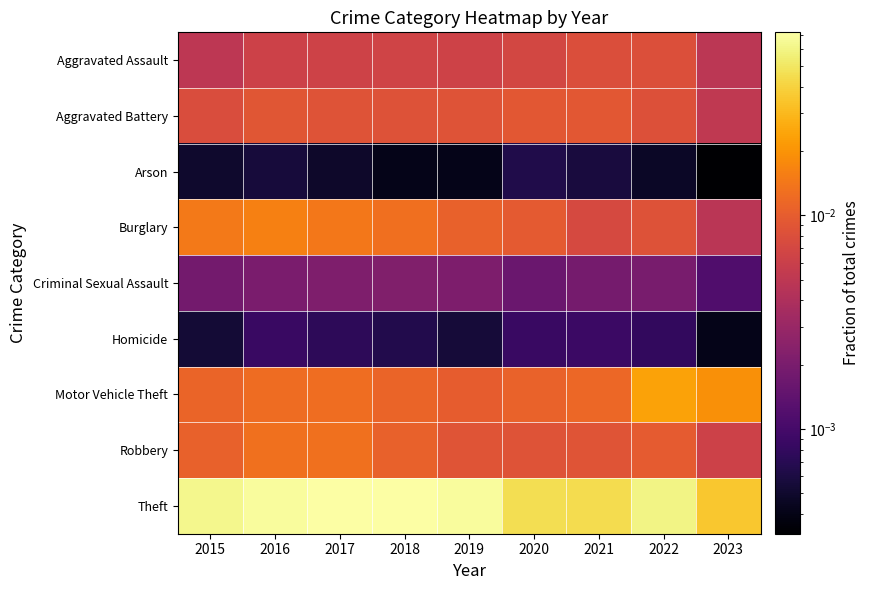

List the series in order of their peak value, highest first.

Theft, Motor Vehicle Theft, Burglary, Robbery, Aggravated Battery, Aggravated Assault, Criminal Sexual Assault, Homicide, Arson